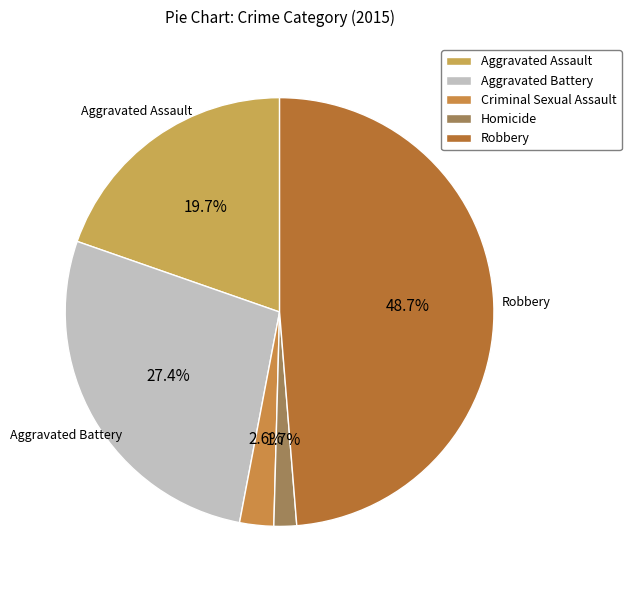

What portion of the pie excludes Criminal Sexual Assault?

97.4%